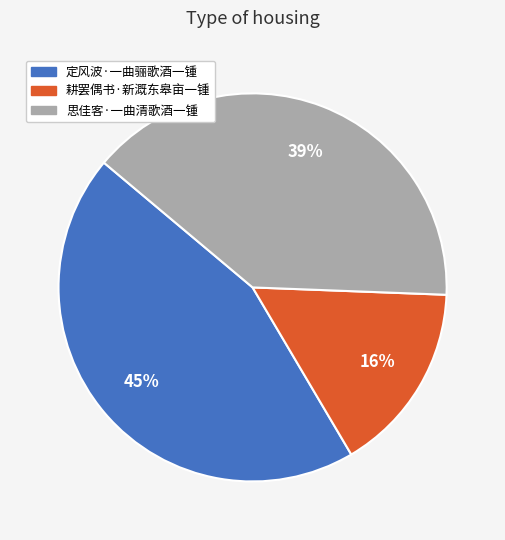

To the nearest percent, what portion does 思佳客·一曲清歌酒一锺 represent?

39%